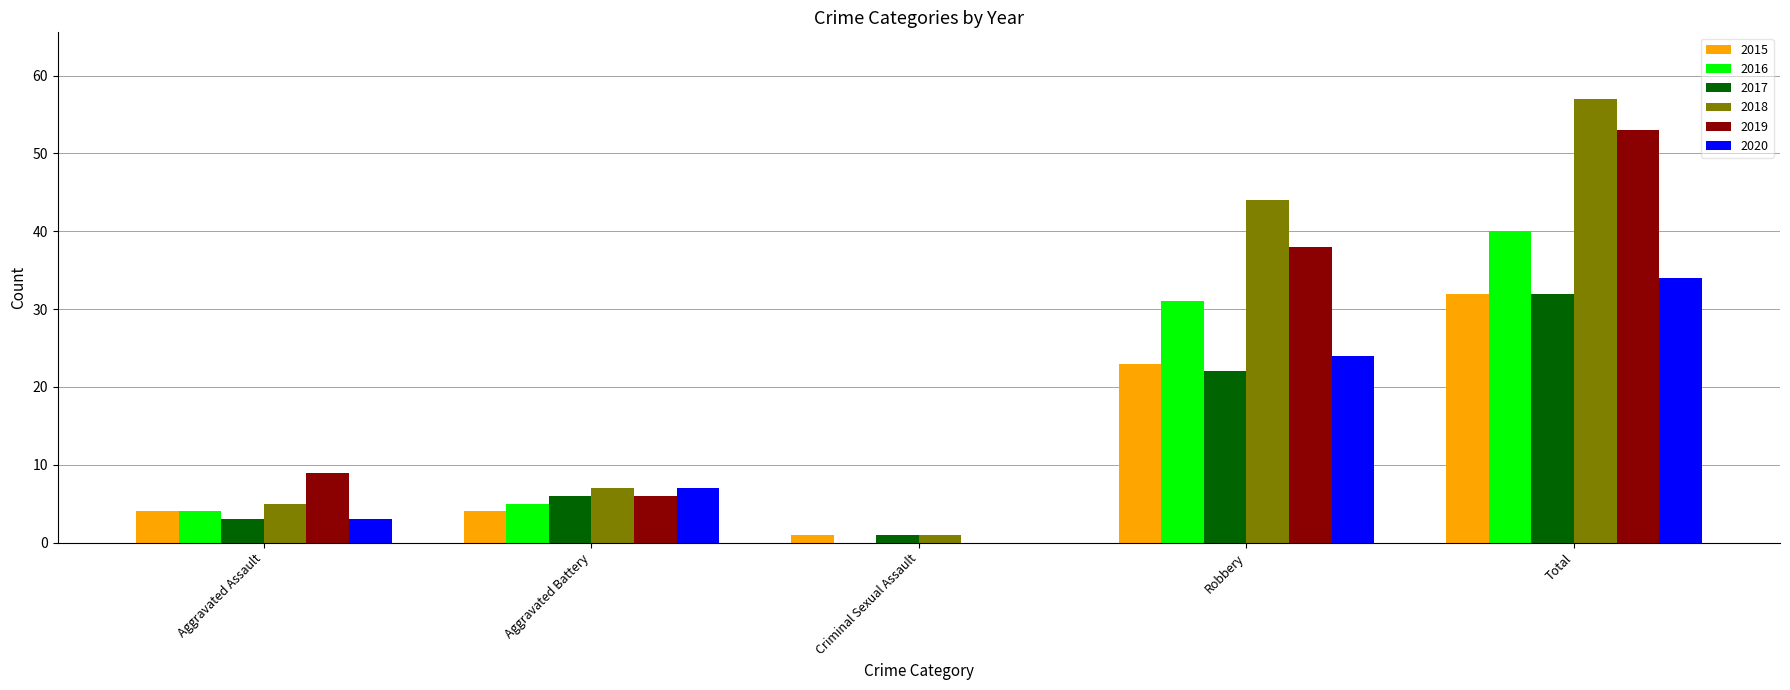

What value does the 2017 series have at Robbery?

22